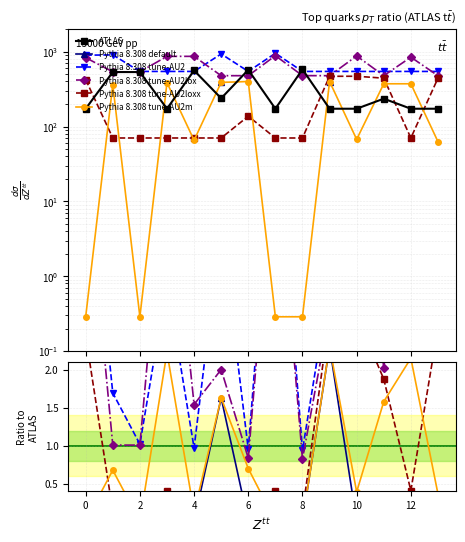

At which label is Pythia 8.308 tune-AU2 closest to 3?

4